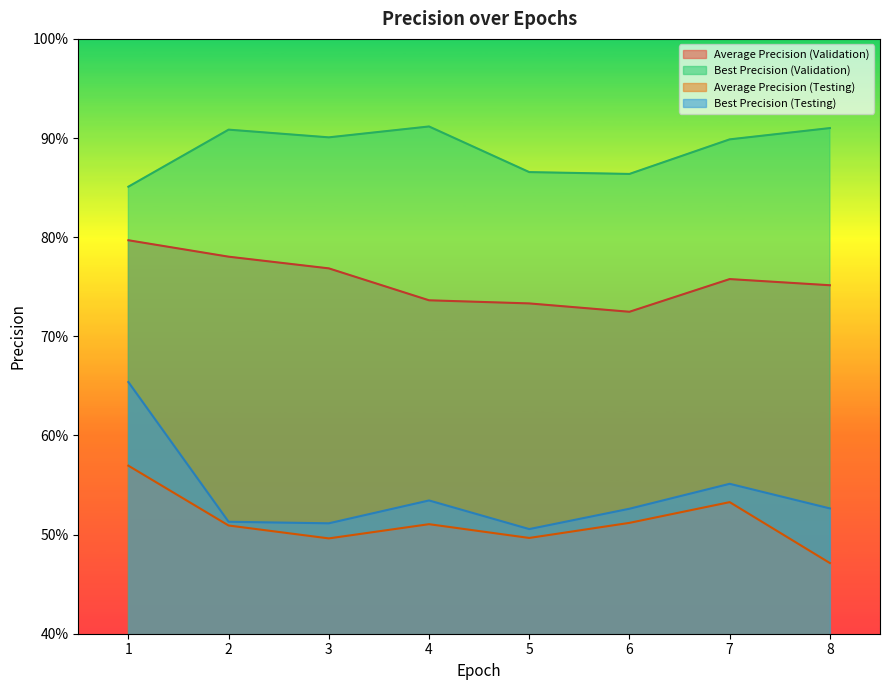

Reading left to right, transcribe all the data shown in this chart.

Average Precision (Validation): 1=0.8	2=0.8	3=0.8	4=0.7	5=0.7	6=0.7	7=0.8	8=0.8
Best Precision (Validation): 1=0.9	2=0.9	3=0.9	4=0.9	5=0.9	6=0.9	7=0.9	8=0.9
Average Precision (Testing): 1=0.6	2=0.5	3=0.5	4=0.5	5=0.5	6=0.5	7=0.5	8=0.5
Best Precision (Testing): 1=0.7	2=0.5	3=0.5	4=0.5	5=0.5	6=0.5	7=0.6	8=0.5